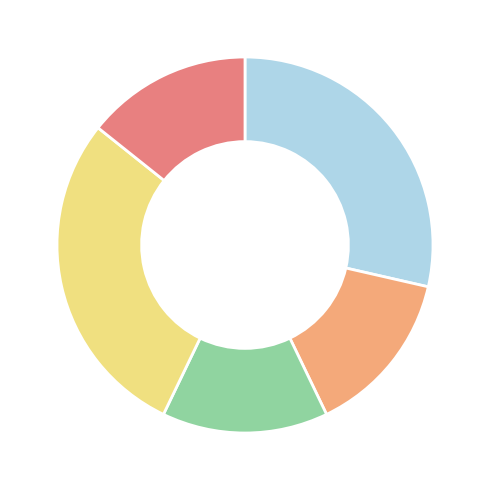

Is there any slice that represents more than half of the pie?

No